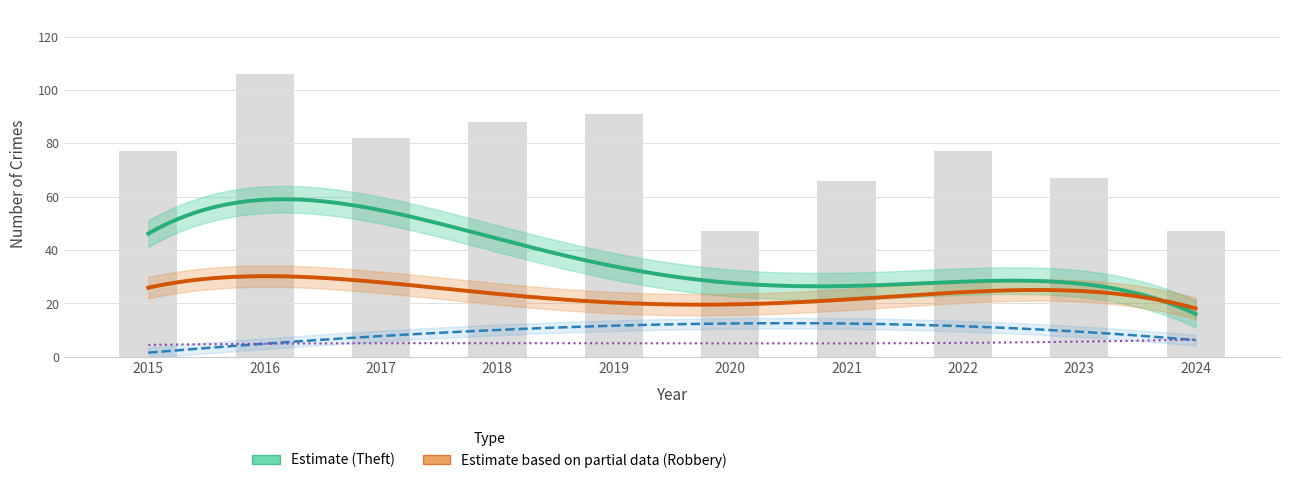

What is the minimum value for Aggravated Battery?

2